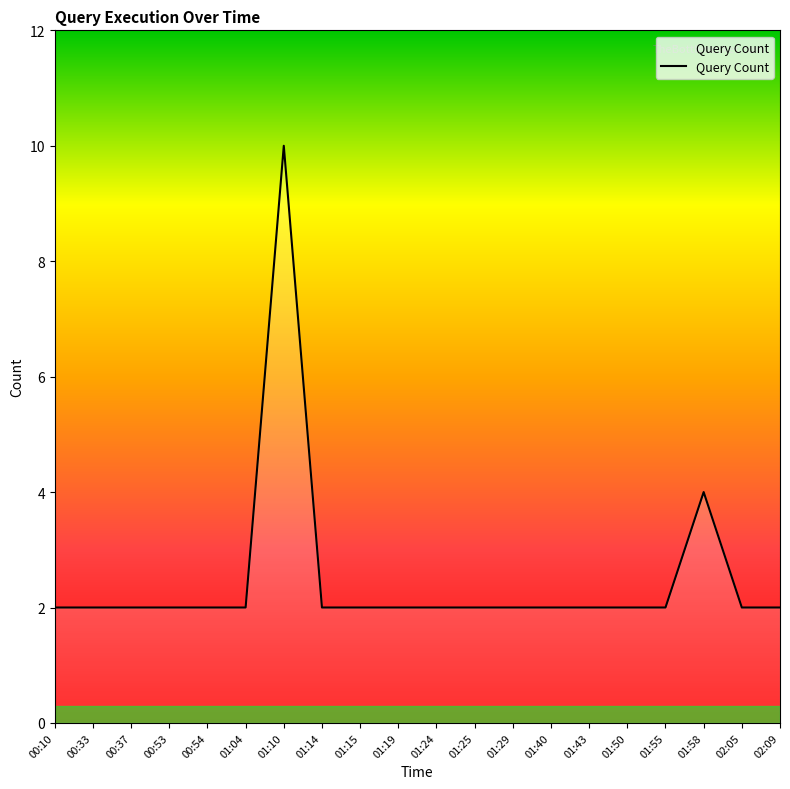

How many values are between 2 and 3?

18